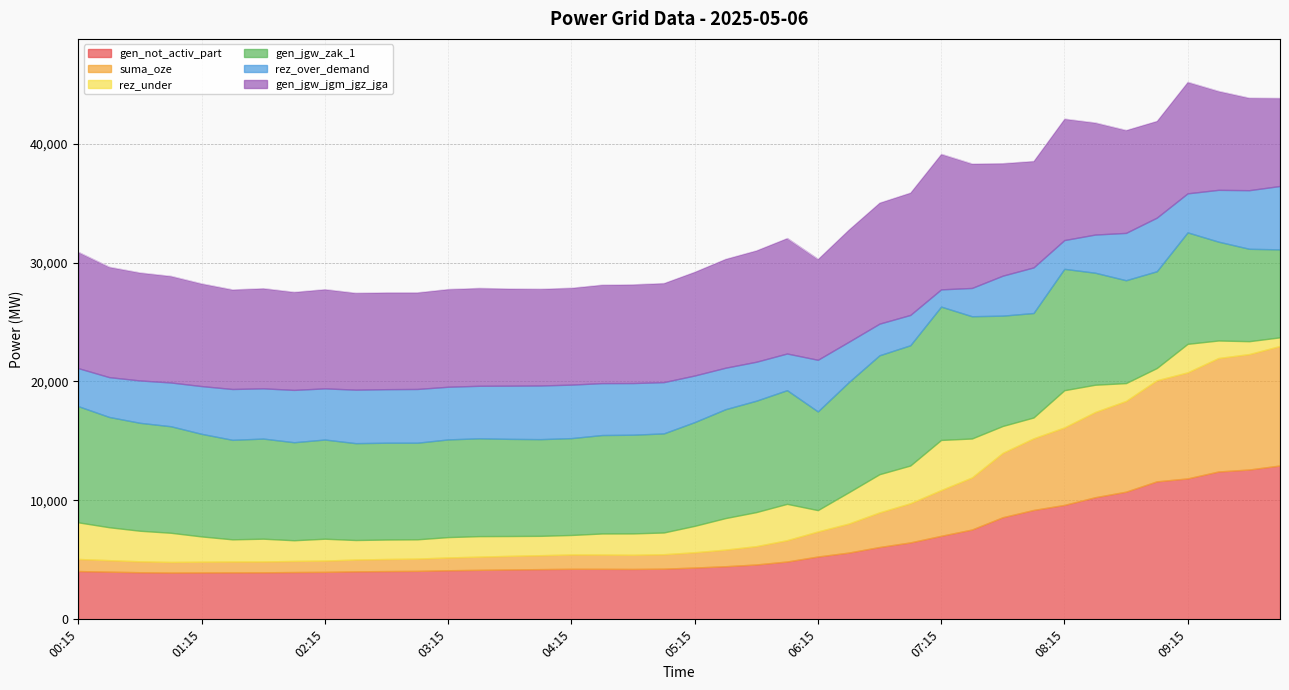

True or false: gen_jgw_jgm_jgz_jga and rez_under cross at least once.

False